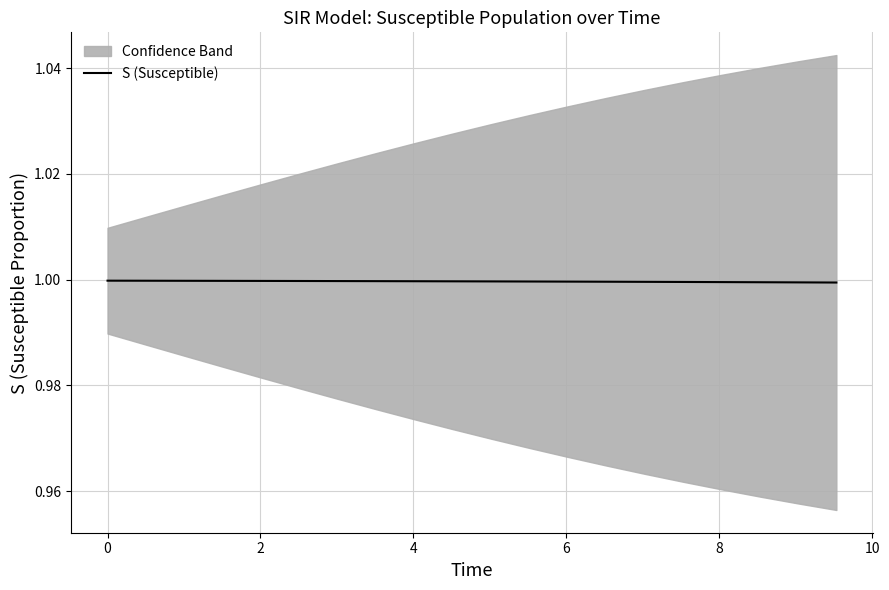

What is the lowest value of the S (Susceptible) series?

1.0